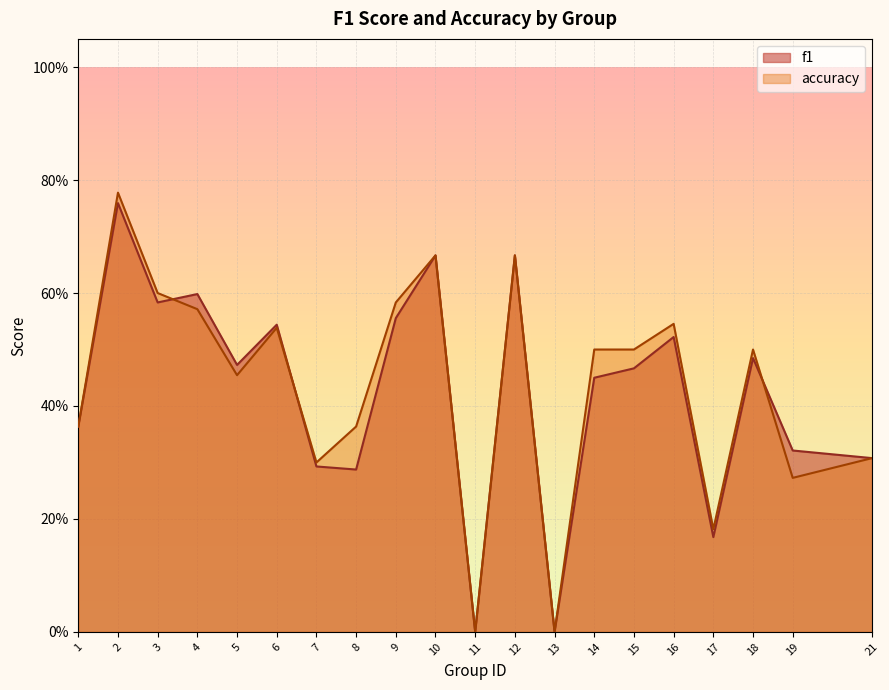

At which category does the chart reach its peak across all series?

2